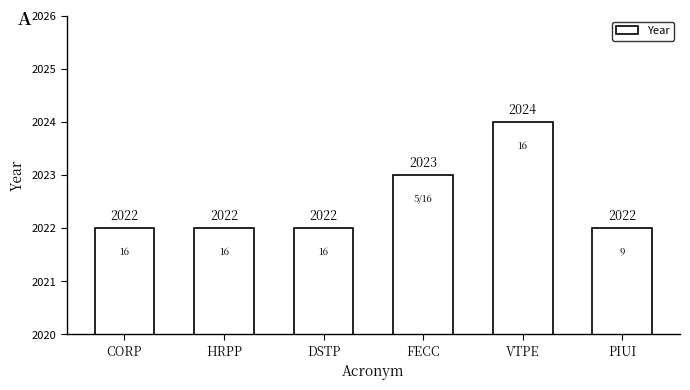

How many bars are there in total?

6